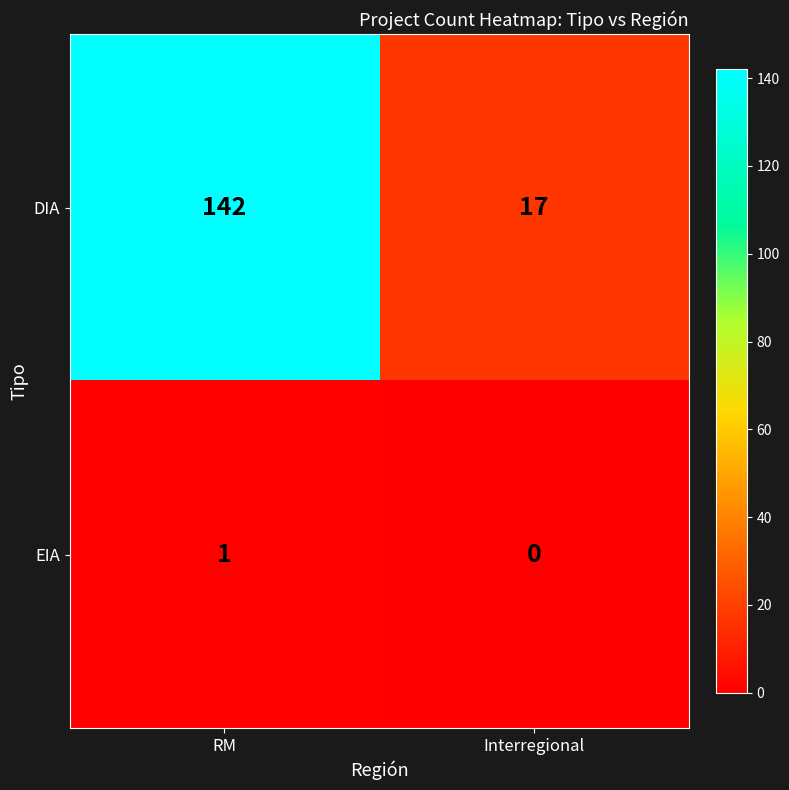

What is the sum of the DIA values at Interregional and RM?

159